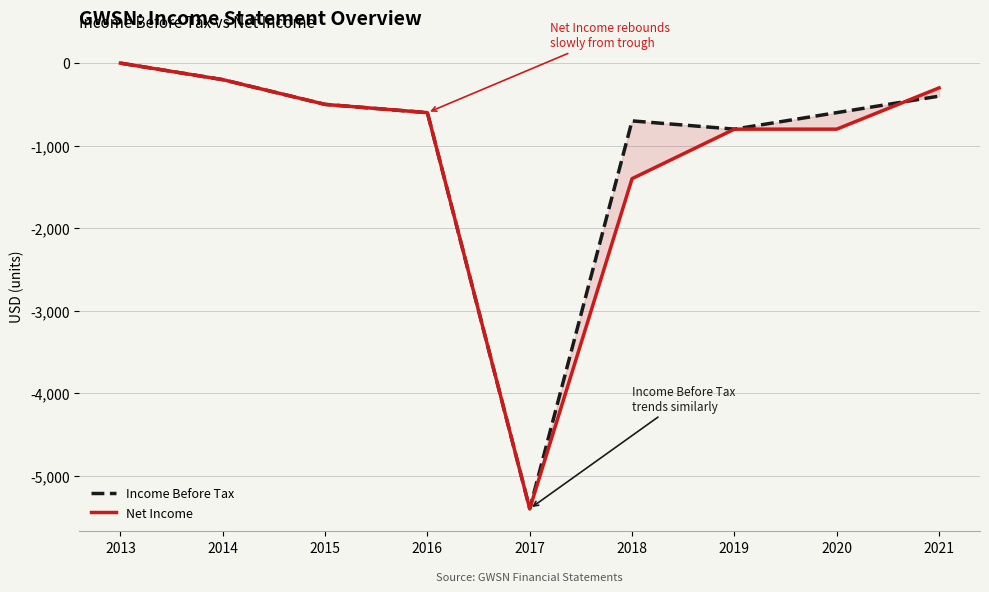

What is the approximate value of Net Income at 2014, to the nearest 50?

-200